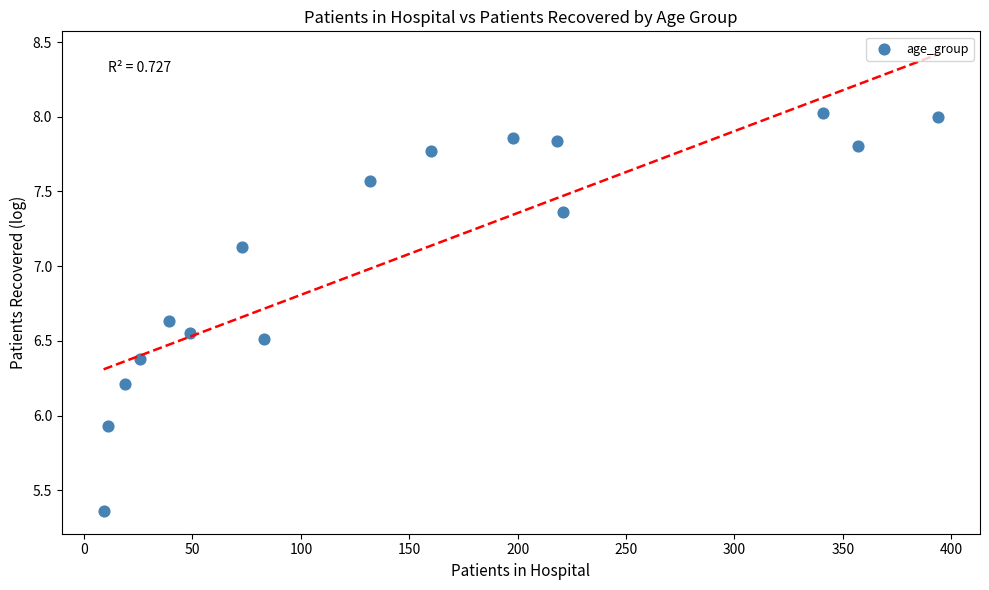

What Y value in the scatter plot is closest to 6?

5.9